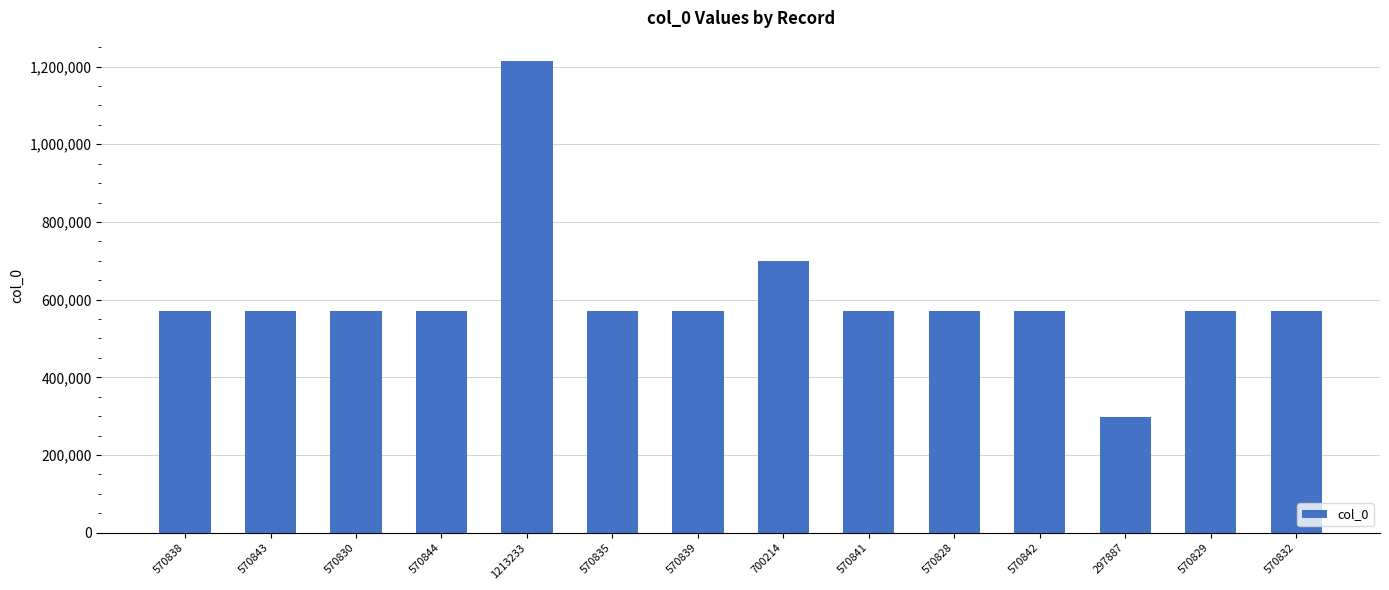

Which label corresponds to the largest value in the chart?

1213233